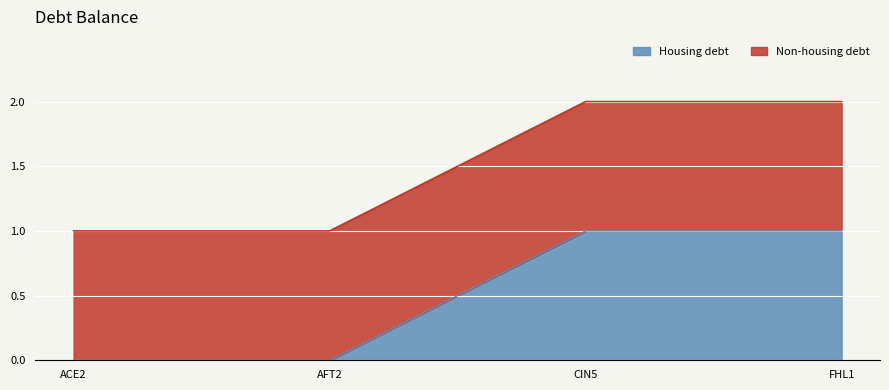

Rank the categories by value from lowest to highest.

ACE2, AFT2, CIN5, FHL1